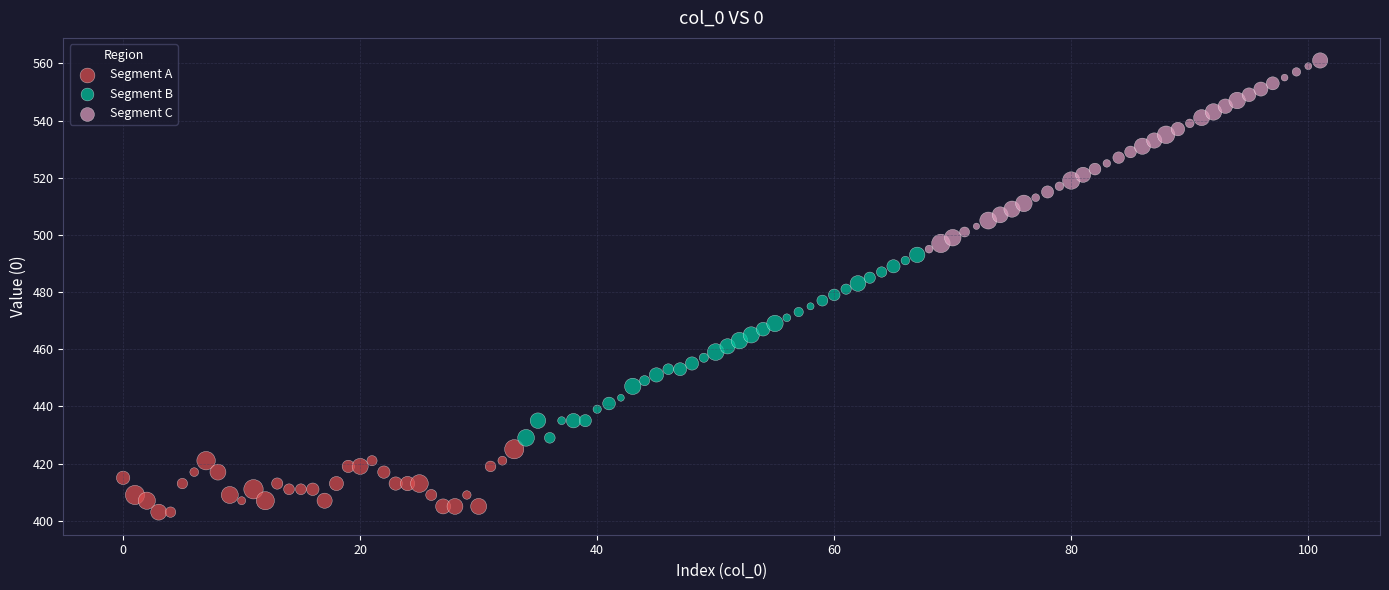

What are all the series names shown in the legend?

Segment A, Segment B, Segment C